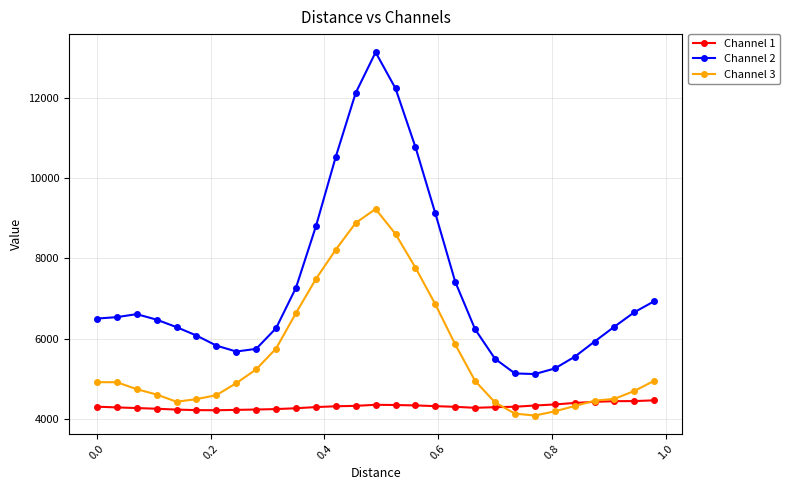

What is the difference between the second highest and second lowest values in the Channel 1 series?

225.5